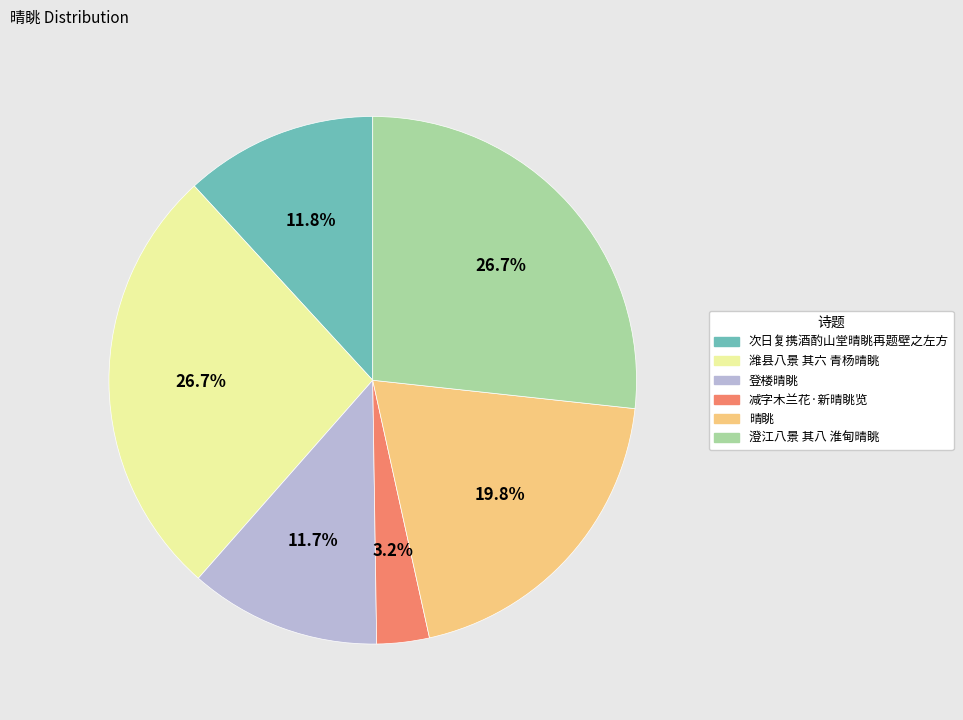

How many segments does this pie chart have?

6